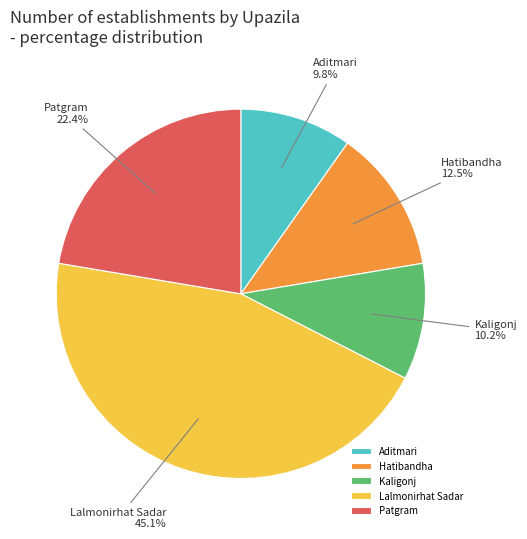

Is Kaligonj the majority of the pie?

No